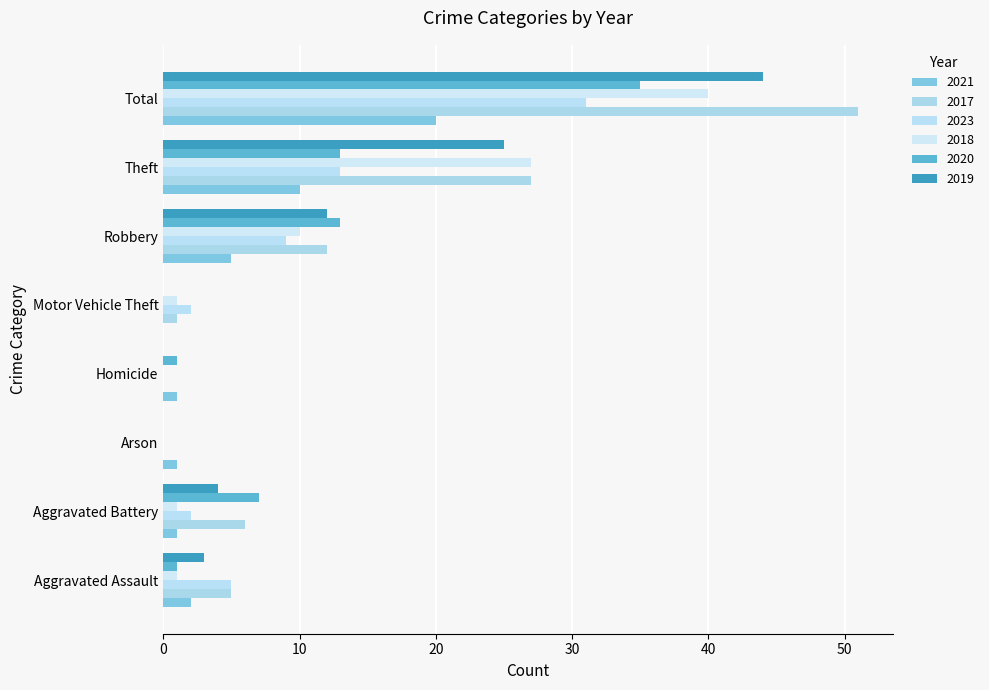

What is the difference between the 2021 values at Homicide and Motor Vehicle Theft?

1